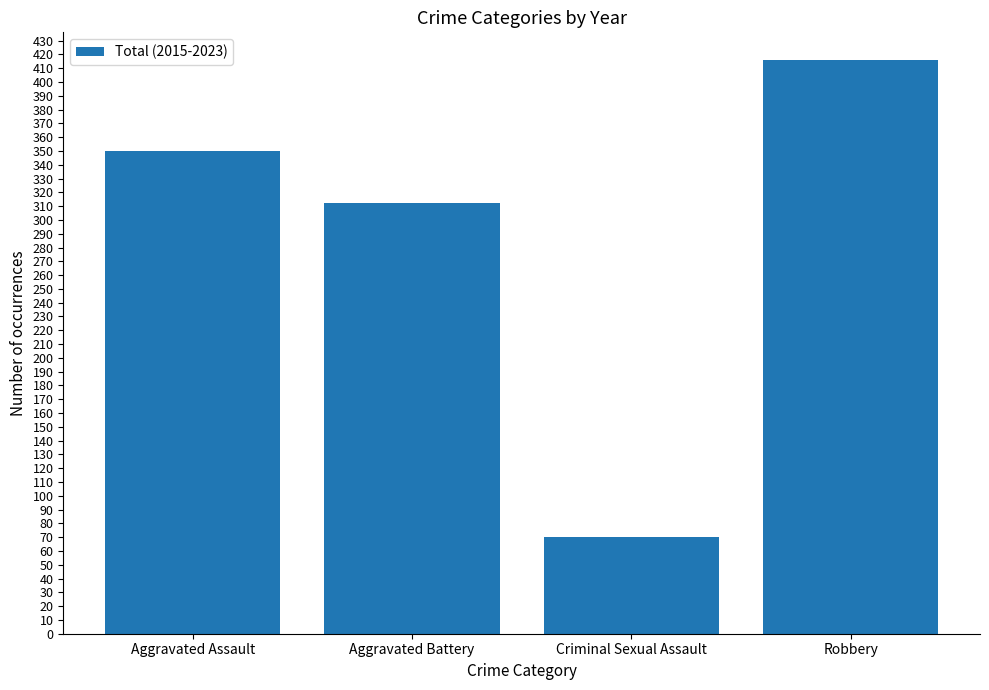

Reading left to right, list all the values displayed in this chart.

350	312	70	416